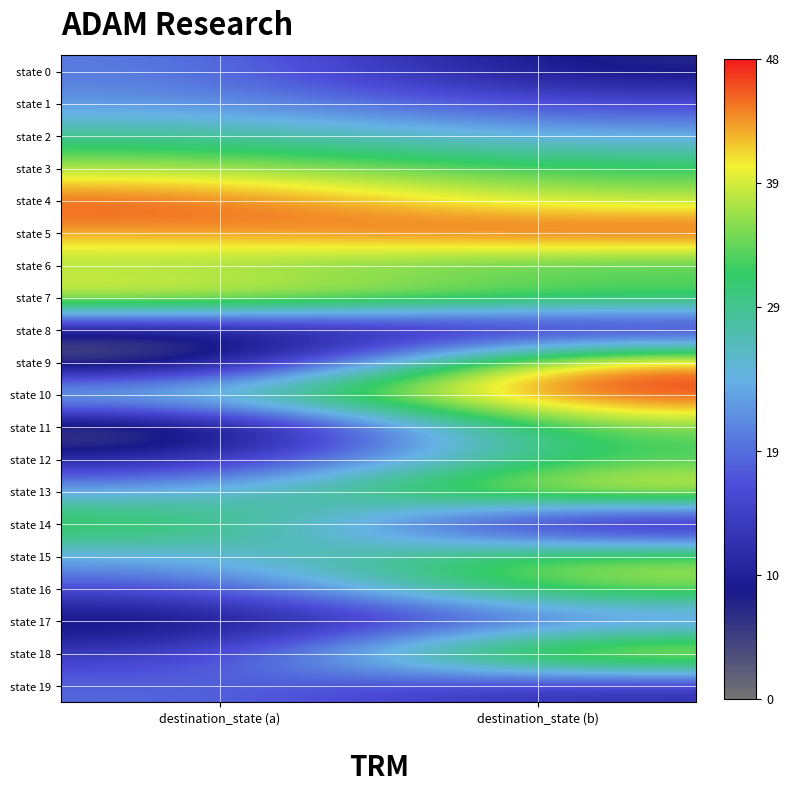

Reading right to left, transcribe all the data shown in this chart.

state 0: destination_state (b)=4	destination_state (a)=13
state 1: destination_state (b)=10	destination_state (a)=14
state 2: destination_state (b)=15	destination_state (a)=19
state 3: destination_state (b)=21	destination_state (a)=24
state 4: destination_state (b)=24	destination_state (a)=30
state 5: destination_state (b)=31	destination_state (a)=28
state 6: destination_state (b)=20	destination_state (a)=23
state 7: destination_state (b)=23	destination_state (a)=27
state 8: destination_state (b)=5	destination_state (a)=4
state 9: destination_state (b)=30	destination_state (a)=0
state 10: destination_state (b)=31	destination_state (a)=19
state 11: destination_state (b)=23	destination_state (a)=0
state 12: destination_state (b)=21	destination_state (a)=6
state 13: destination_state (b)=28	destination_state (a)=15
state 14: destination_state (b)=2	destination_state (a)=23
state 15: destination_state (b)=24	destination_state (a)=15
state 16: destination_state (b)=24	destination_state (a)=10
state 17: destination_state (b)=11	destination_state (a)=3
state 18: destination_state (b)=29	destination_state (a)=8
state 19: destination_state (b)=7	destination_state (a)=12